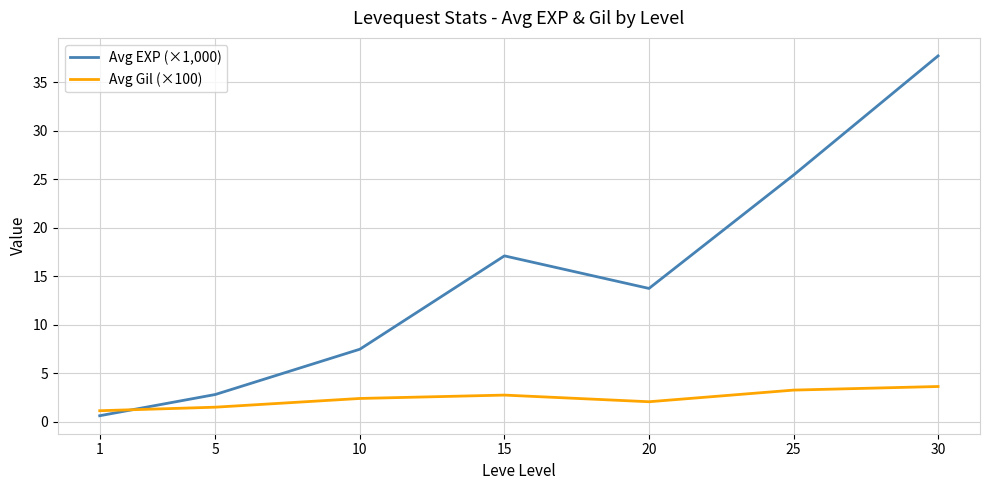

Where is Avg EXP (×1,000) nearest to the value 19?

15